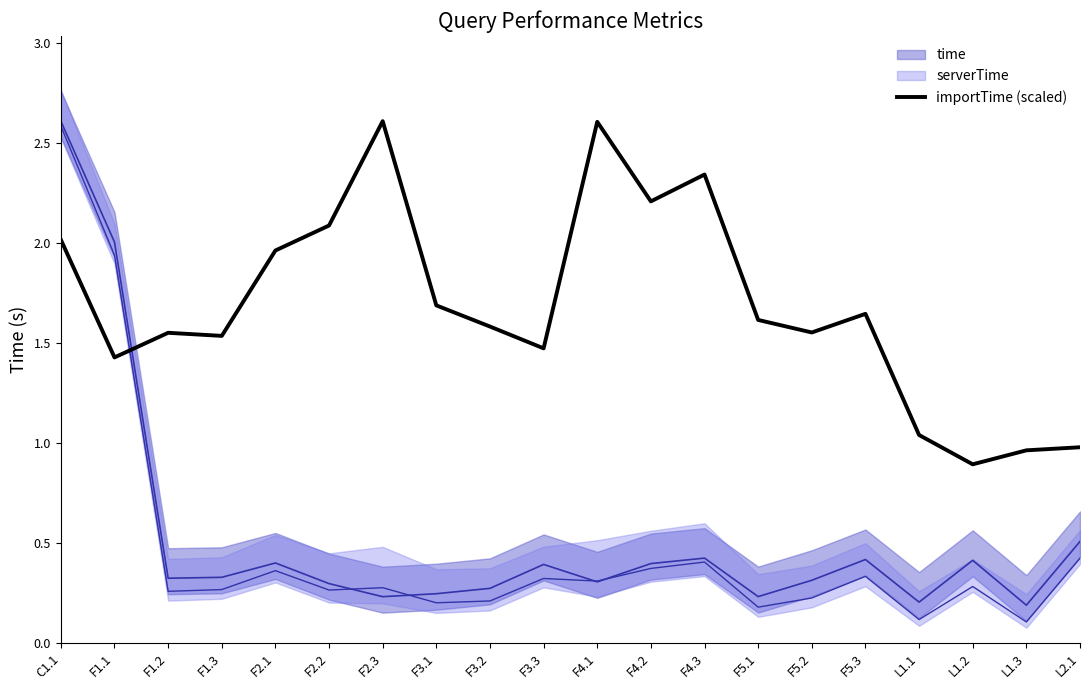

Between F3.1 and F3.3, which is larger?

F3.1